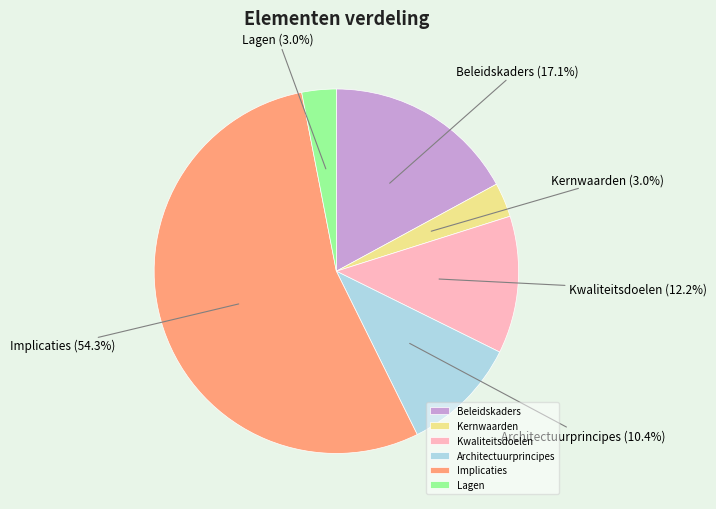

Which category accounts for the majority?

Implicaties